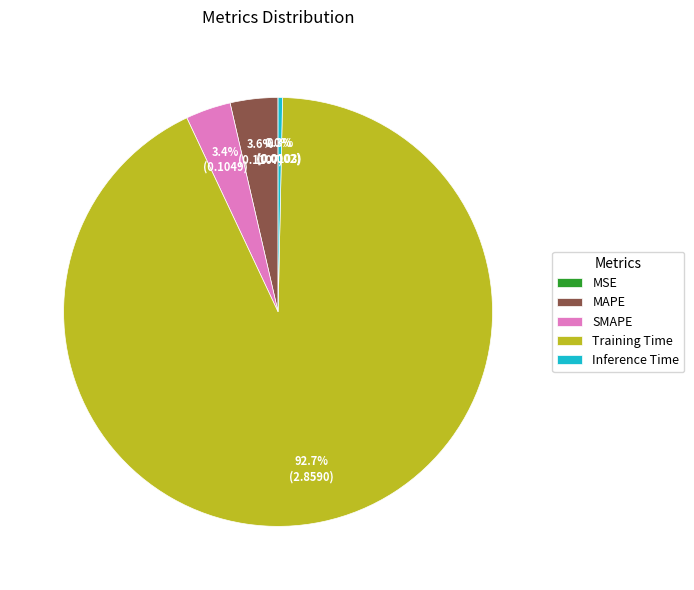

Between Inference Time and Training Time, which is larger?

Training Time